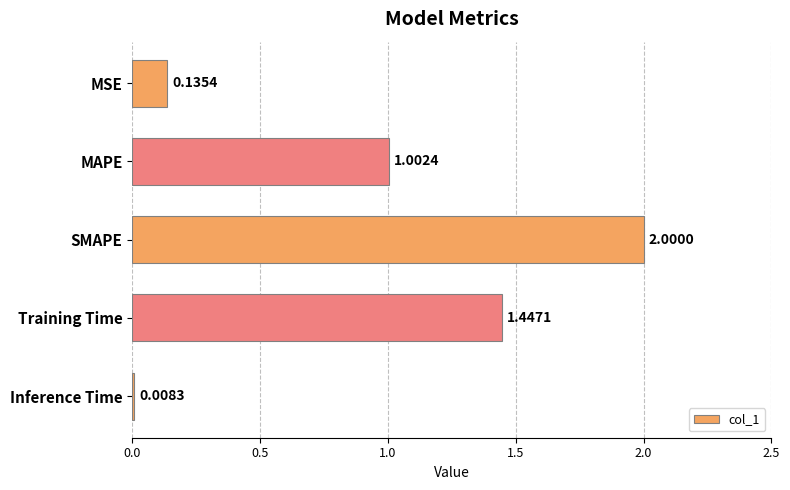

What is the label of the 3rd bar from the bottom?

SMAPE